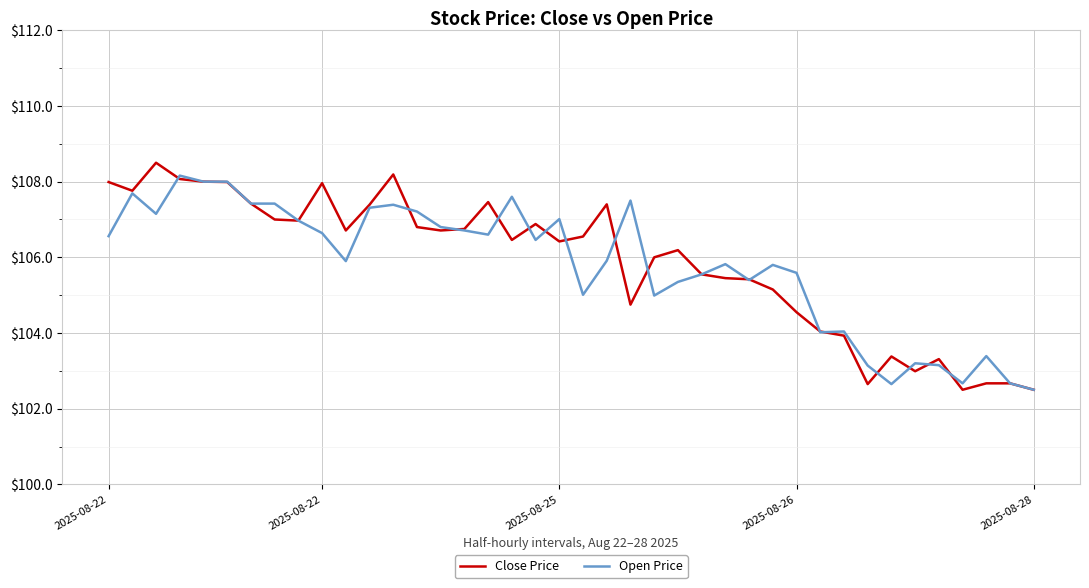

Does the chart have visible grid lines?

Yes